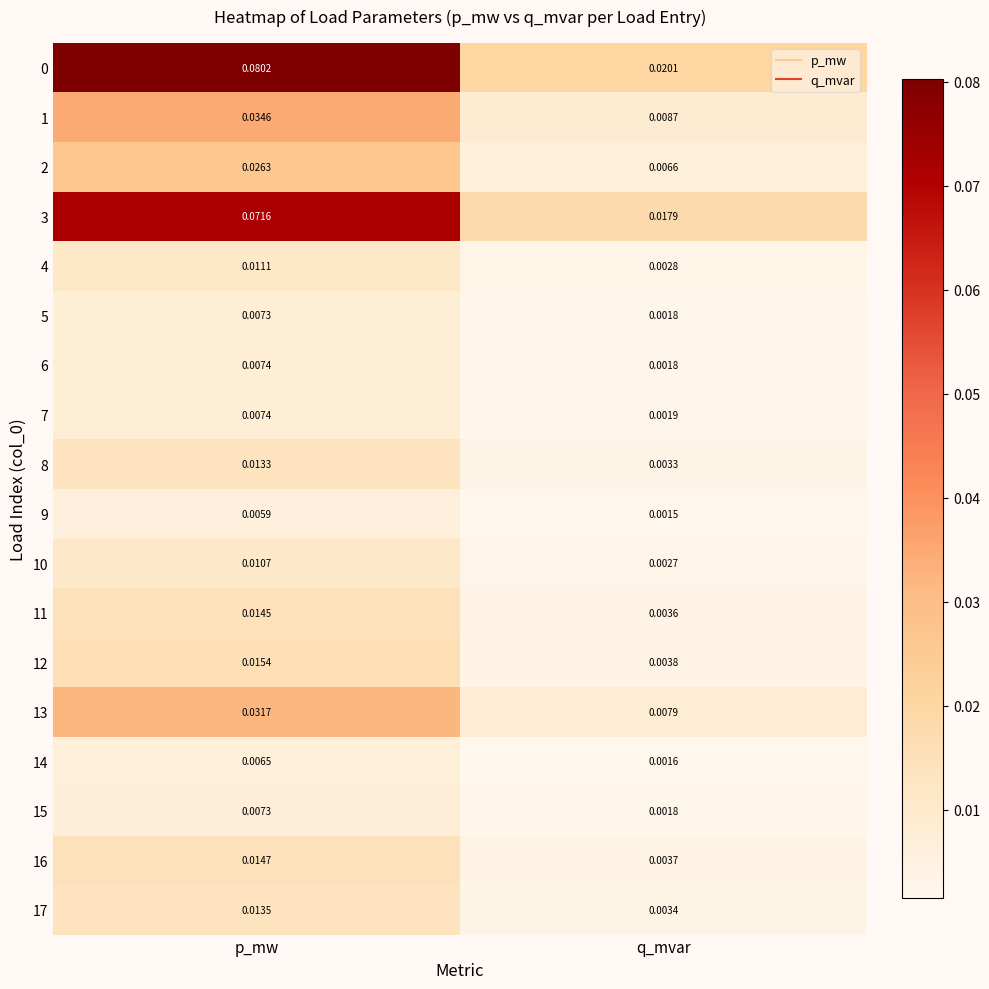

Is the value of 17 at p_mw greater than the value of 16 at p_mw?

No